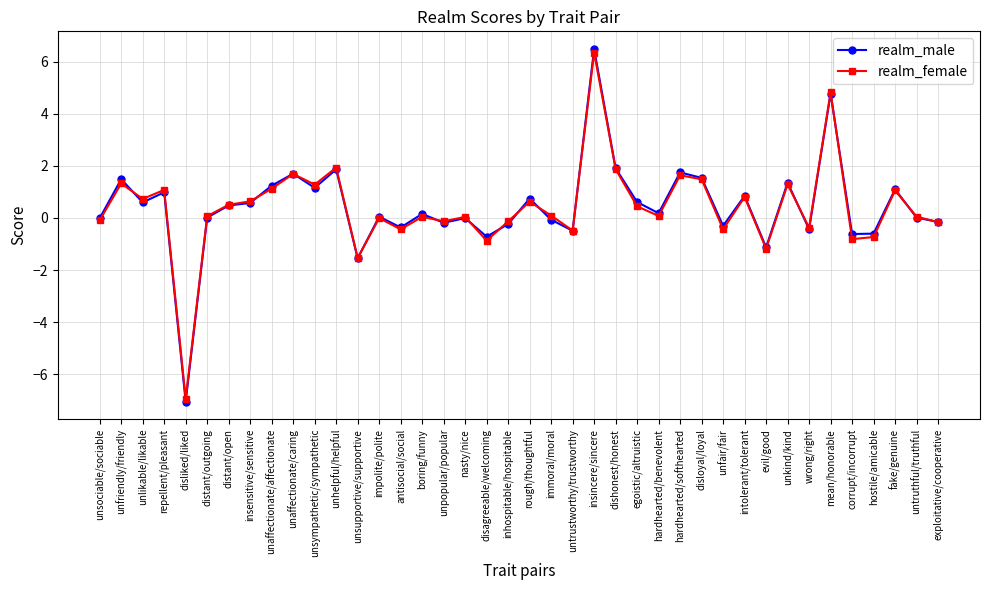

What is the sum of all realm_male values?

17.7